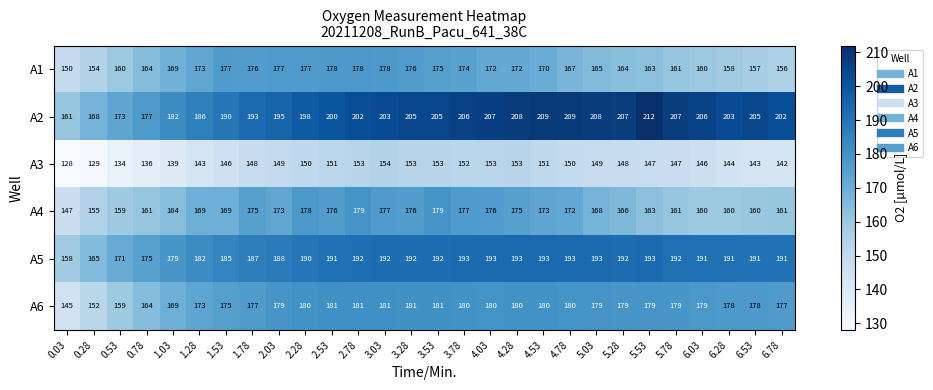

Which label corresponds to the largest value in the chart?

5.53